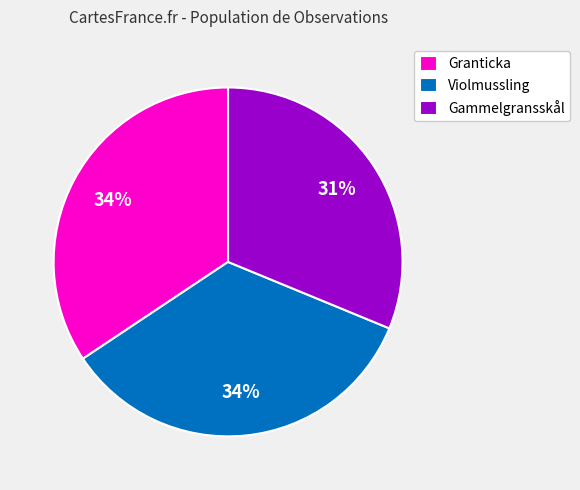

Between Gammelgransskål and Violmussling, which is larger?

Violmussling